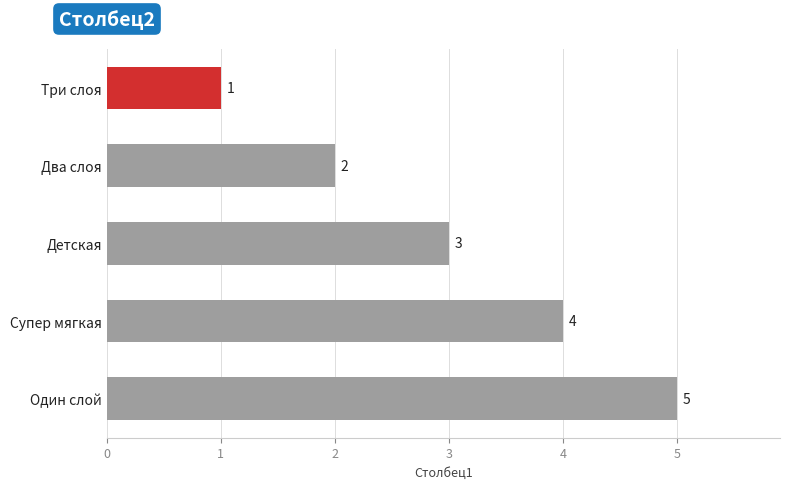

At which label is the value closest to 3?

Детская